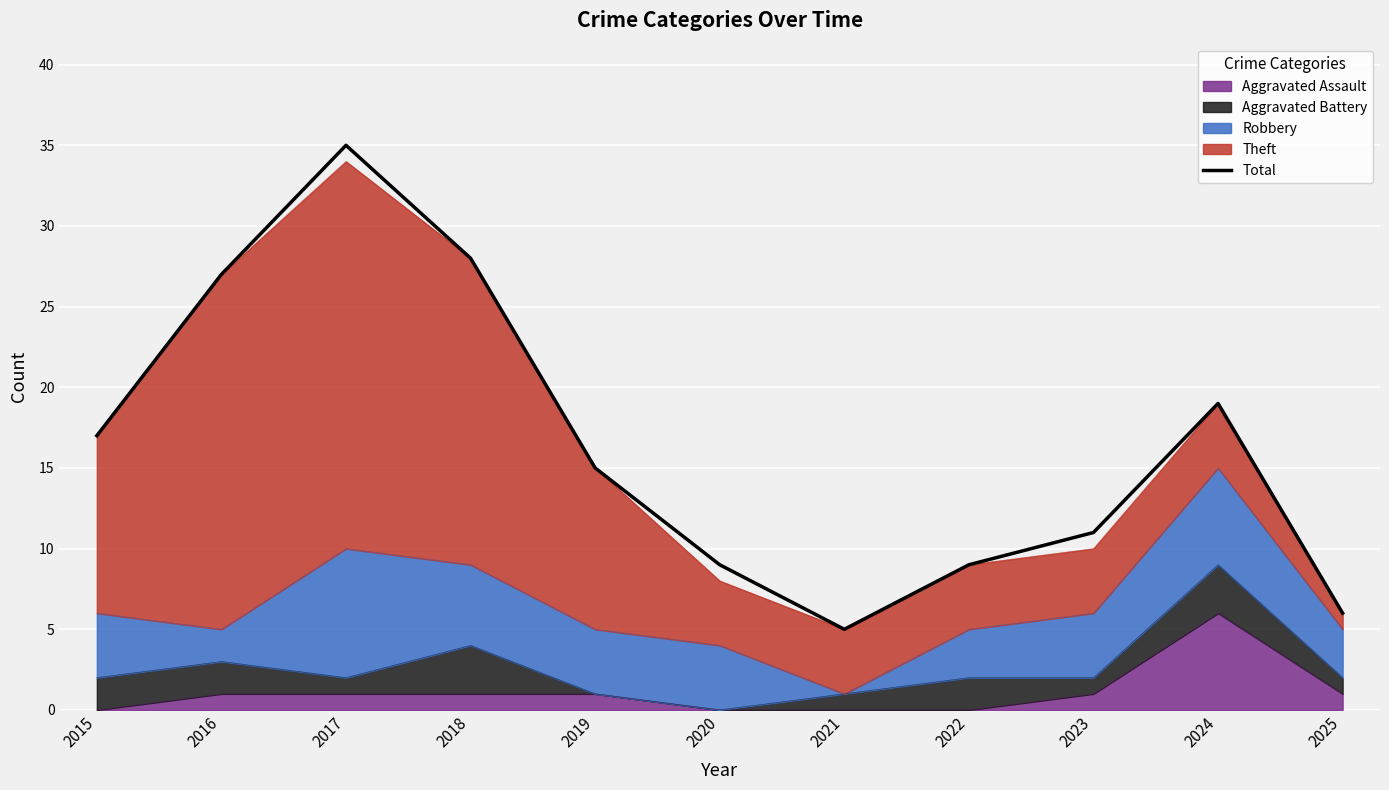

List the labels in order of value, largest first.

2017, 2018, 2016, 2024, 2015, 2019, 2023, 2020, 2022, 2025, 2021